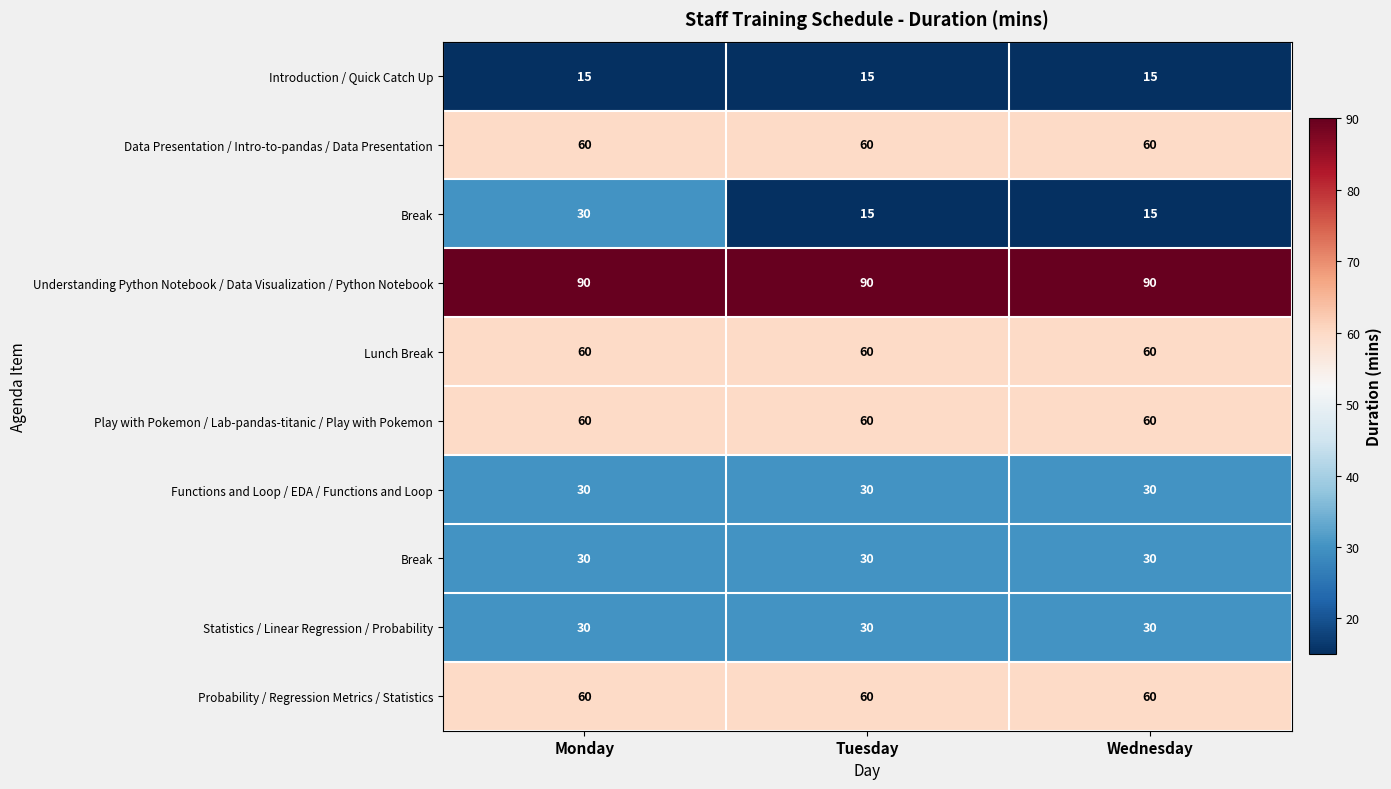

How many series are shown in this chart?

10